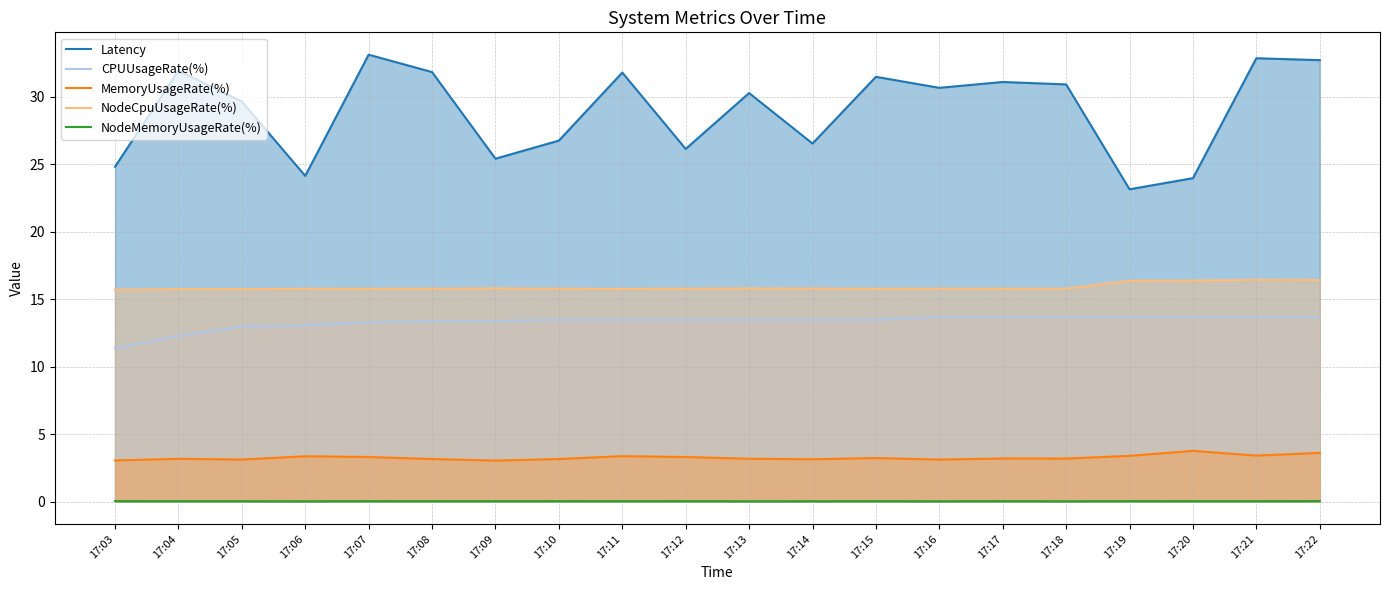

Which category has the lowest value in the CPUUsageRate(%) series?

17:03